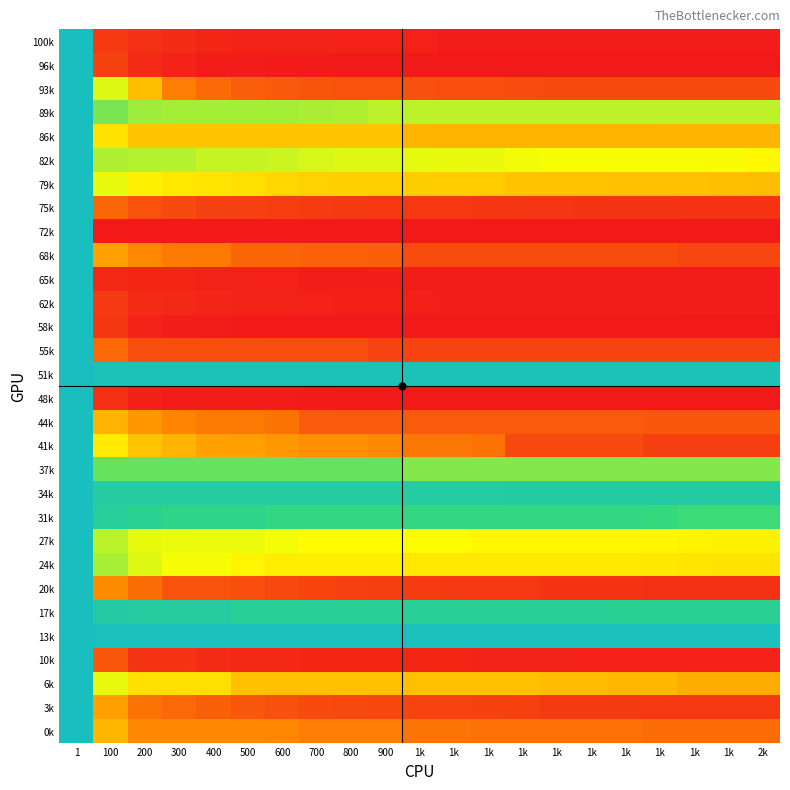

How many categories are shown in the chart?

21